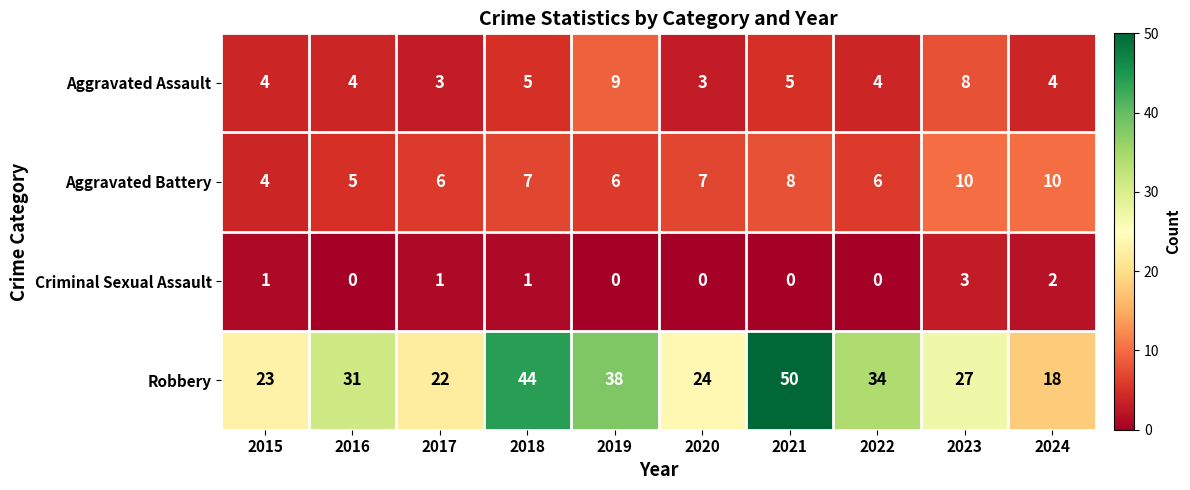

The value of Aggravated Assault at 2024 is 7. True or false?

False